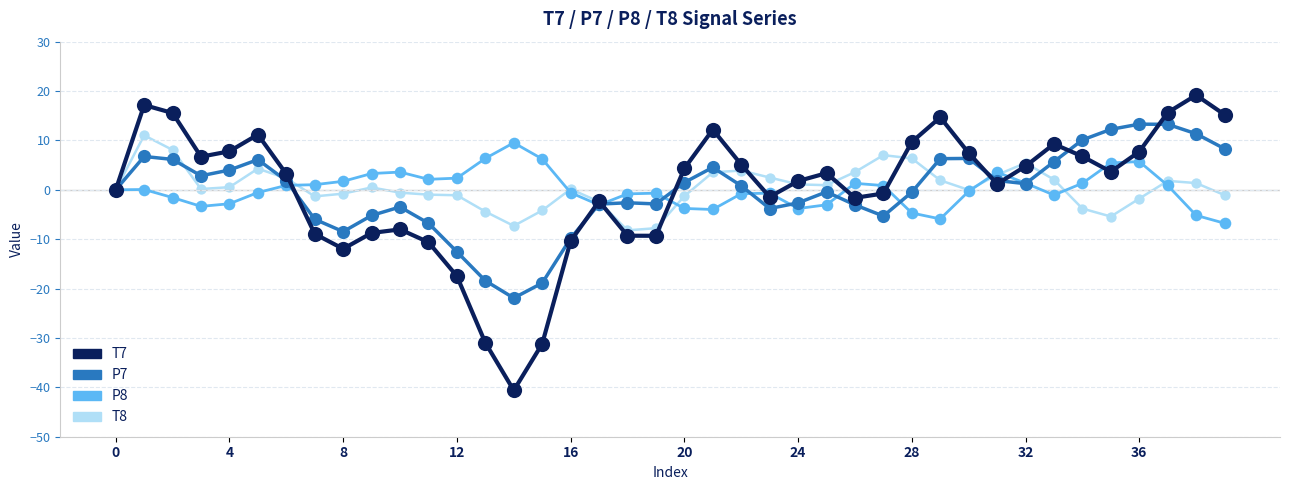

True or false: T8 and T7 cross at least once.

True